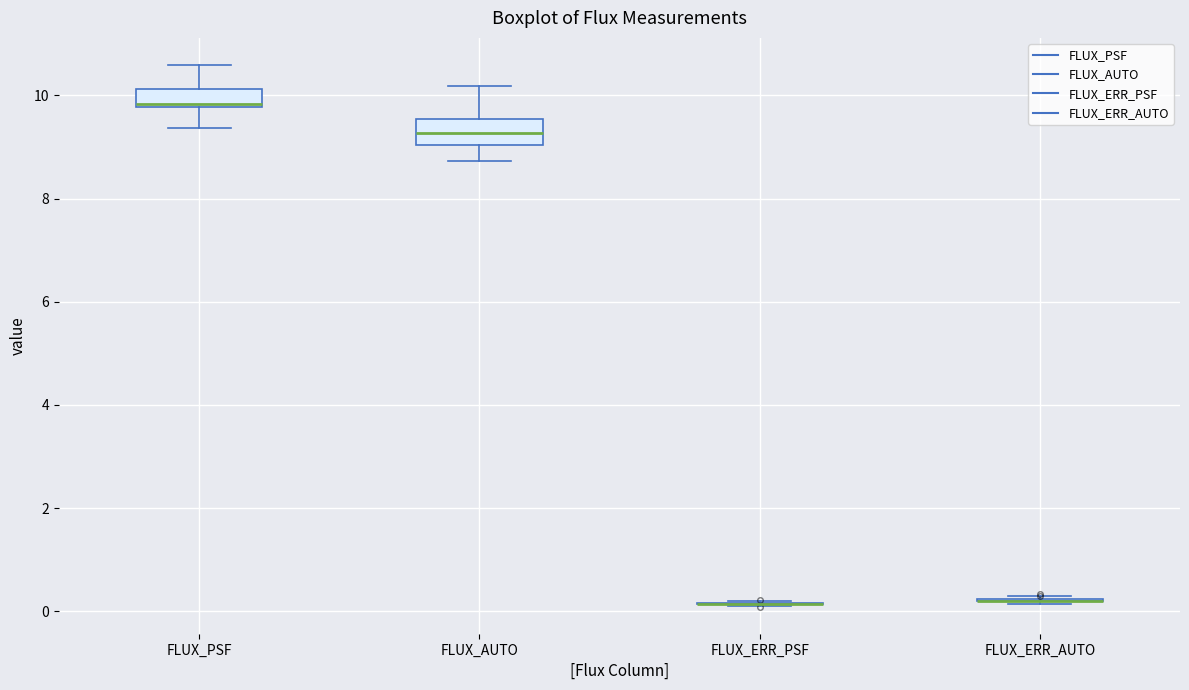

Reading left to right, read every box against the y-axis: the position of its median line, the range the box covers, and the ends of its whiskers. The values are not printed on the chart, so give them approximately, as read against the axis.

FLUX_PSF: median 9.8 (just above the box's lower edge), box 9.8 to 10.2, whiskers 9.4 to 10.6
FLUX_AUTO: median 9.2, box 9.0 to 9.6, whiskers 8.8 to 10.2
FLUX_ERR_PSF: box collapsed to a line at 0.2, whiskers 0.0 to 0.2
FLUX_ERR_AUTO: box collapsed to a line at 0.2, whiskers 0.2 to 0.2